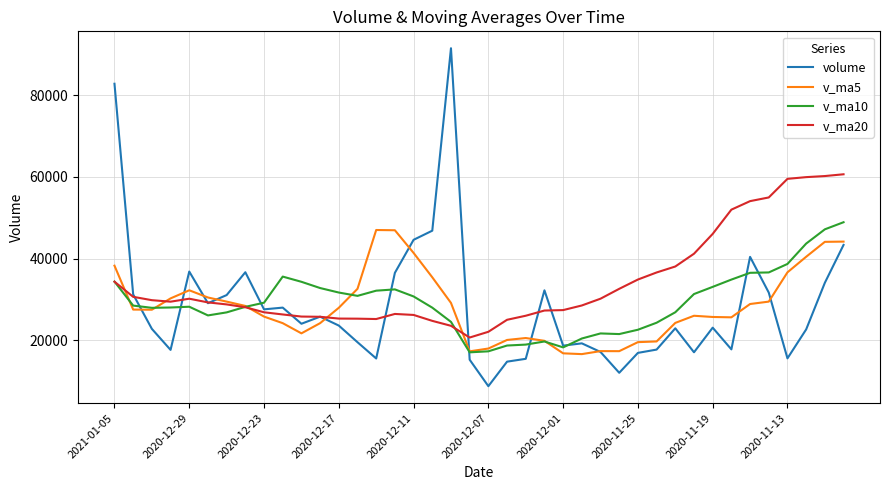

Which series has the largest total across all categories?

v_ma20